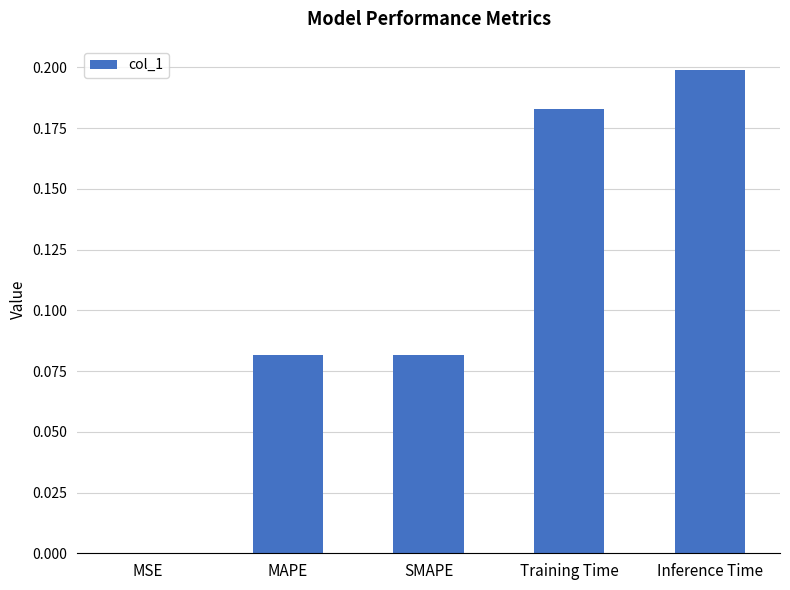

Which has a higher value, Inference Time or MSE?

Inference Time